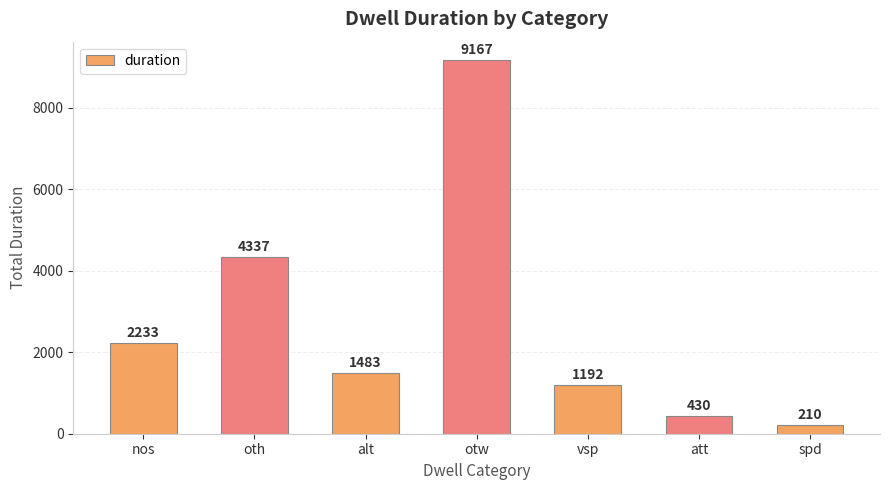

How many distinct data groups are displayed?

1